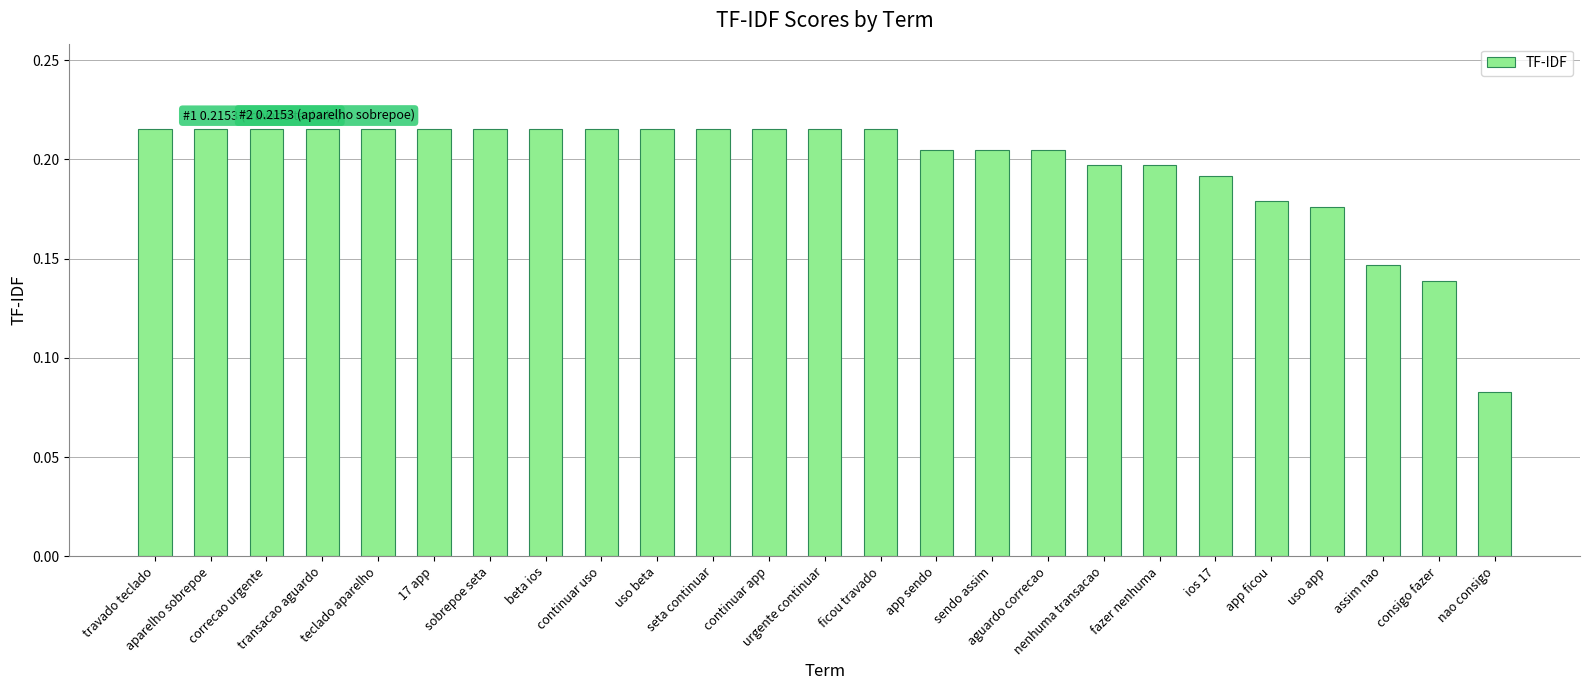

What position from the left is sobrepoe seta?

7